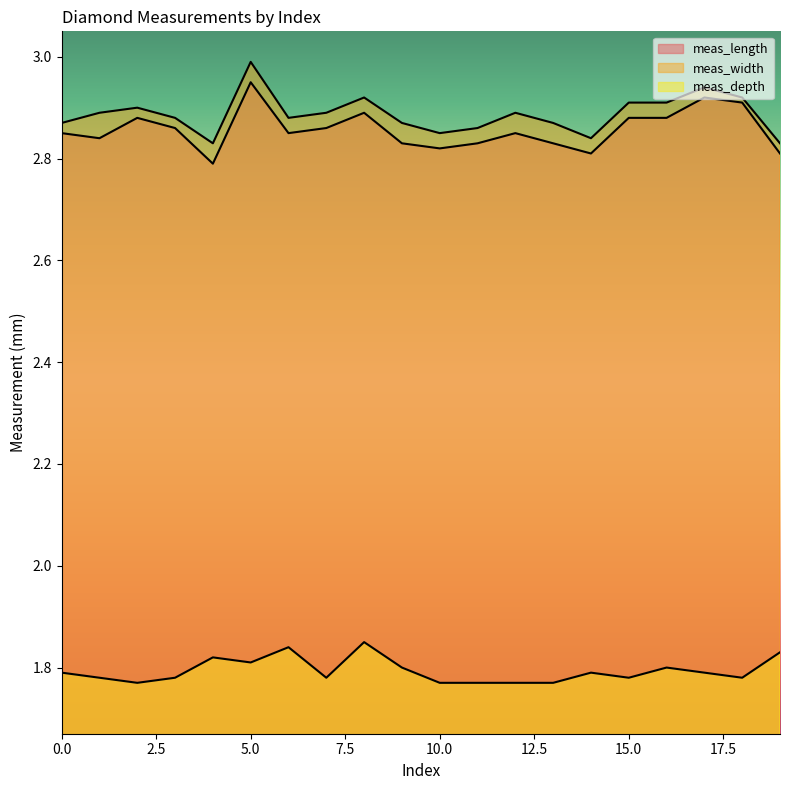

Which series changed the most between 1 and 14?

meas_width